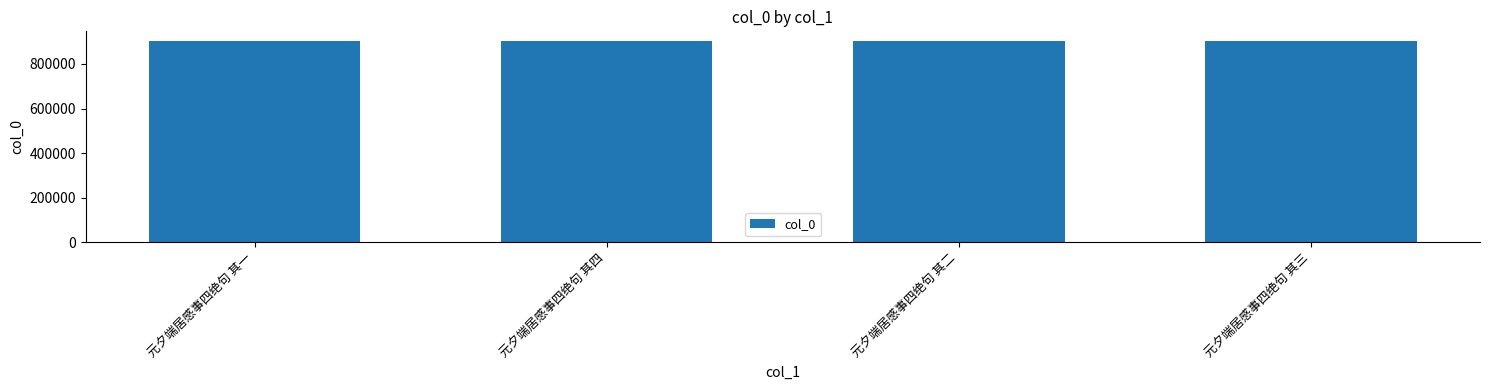

Does the chart contain any negative values?

No